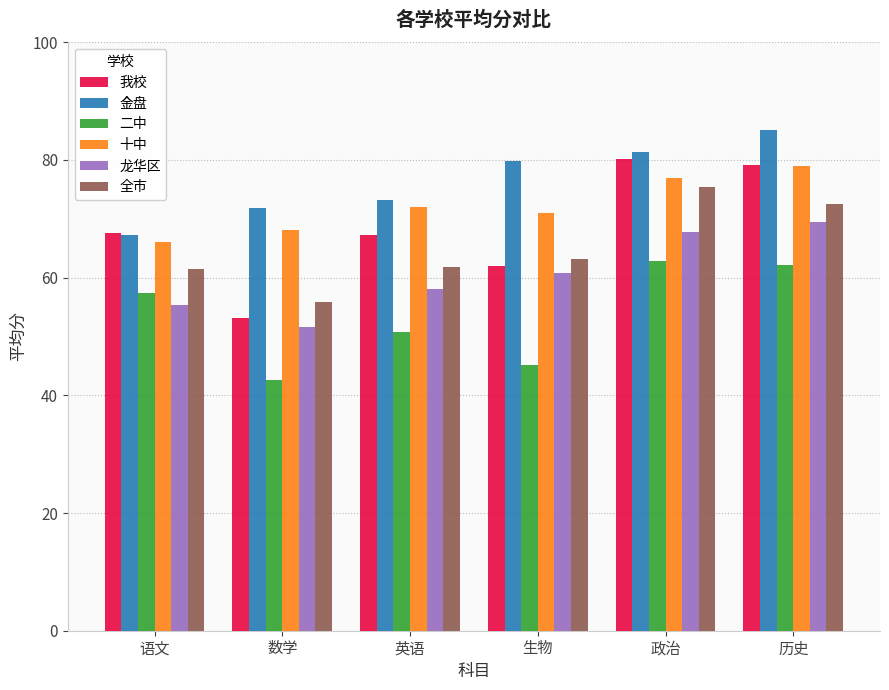

Which series has the widest spread of values?

我校